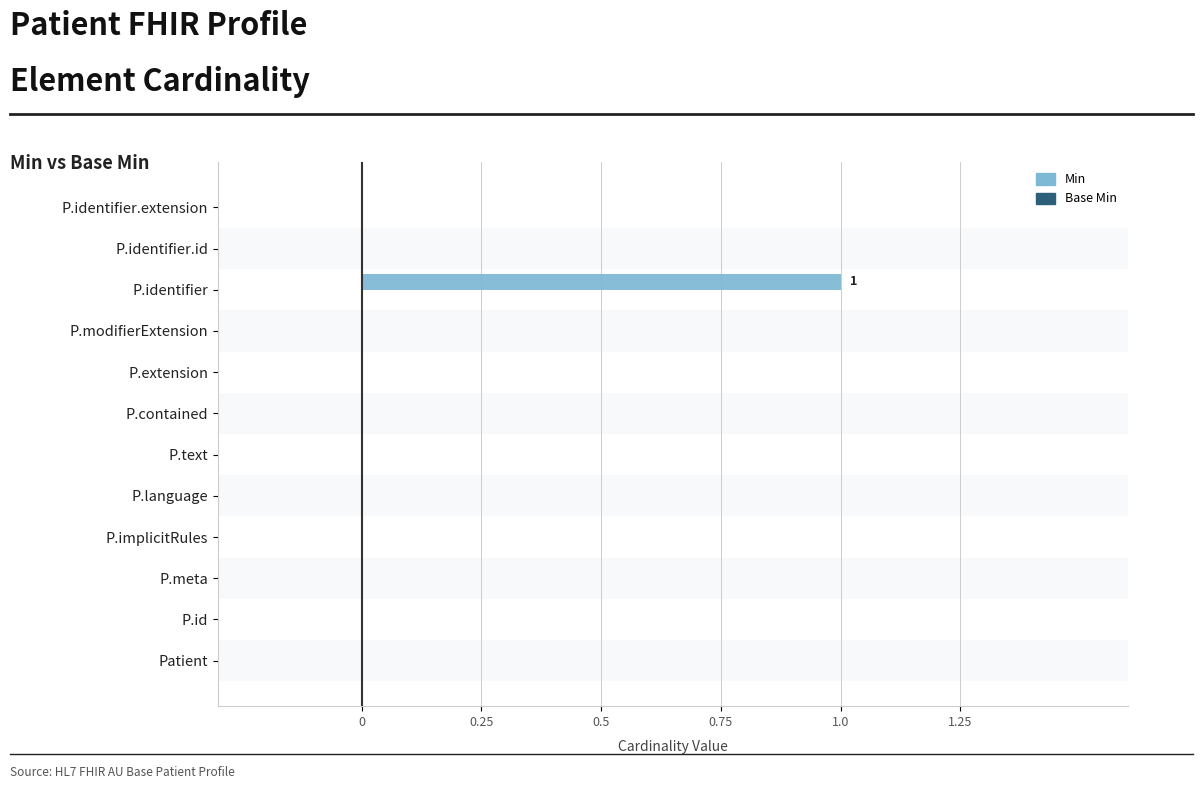

The value of Min at P.language is -0.6. True or false?

False